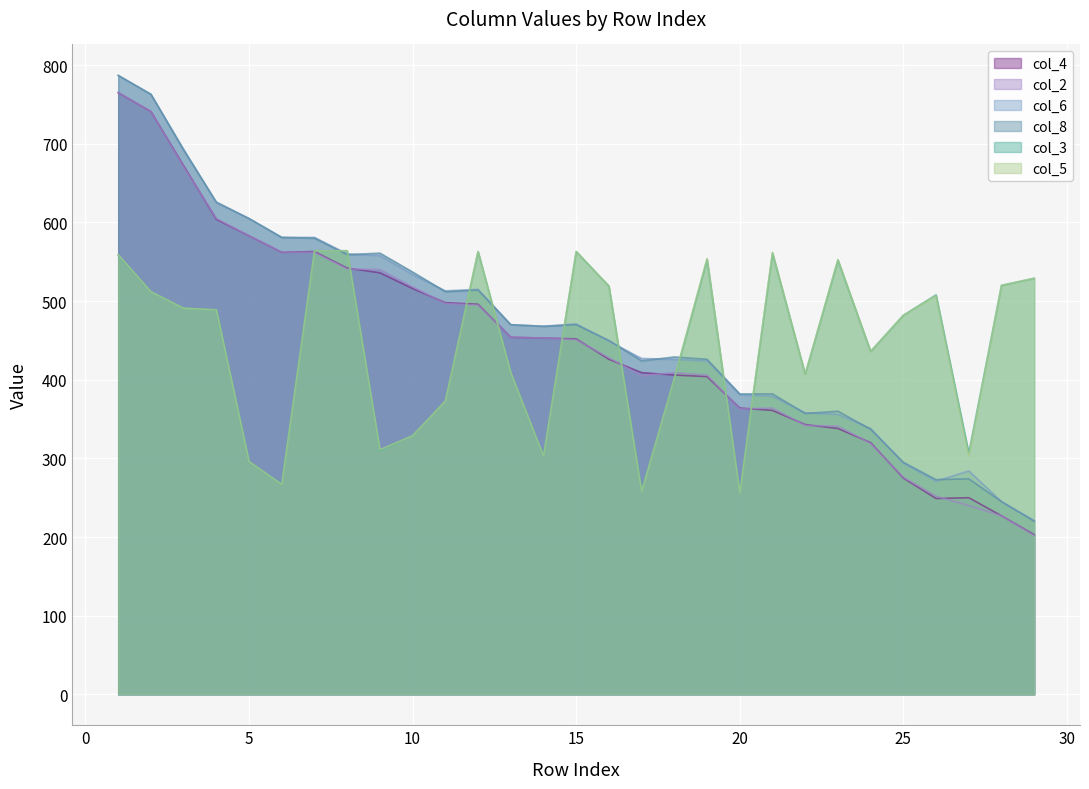

How many values in the col_4 series are below 452?

14